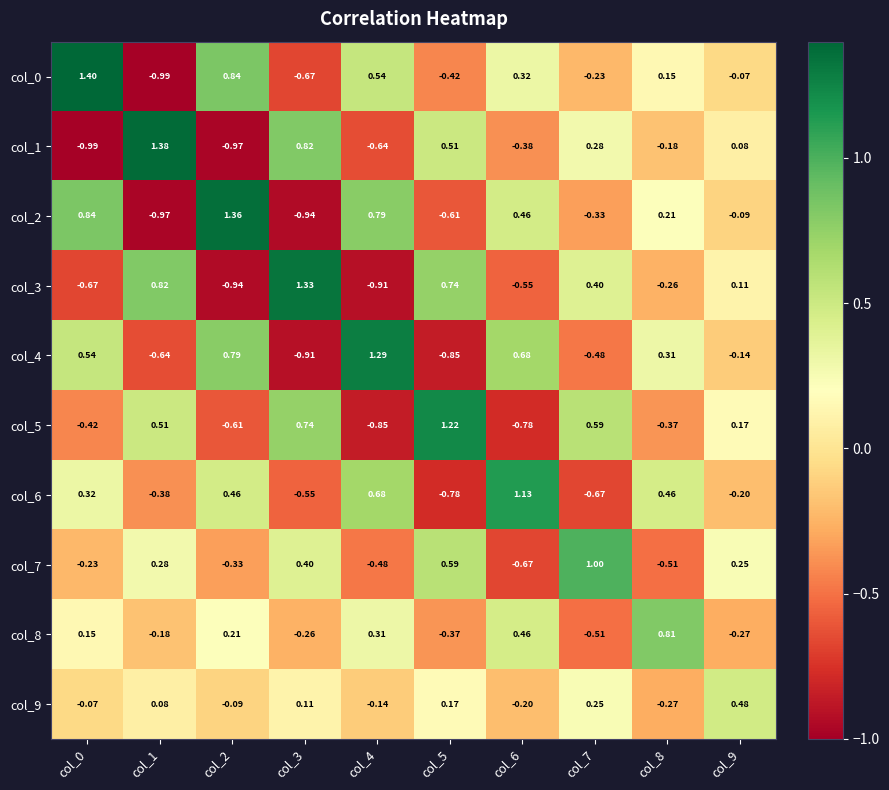

Is the value of col_5 at col_2 greater than the value of col_9 at col_6?

No